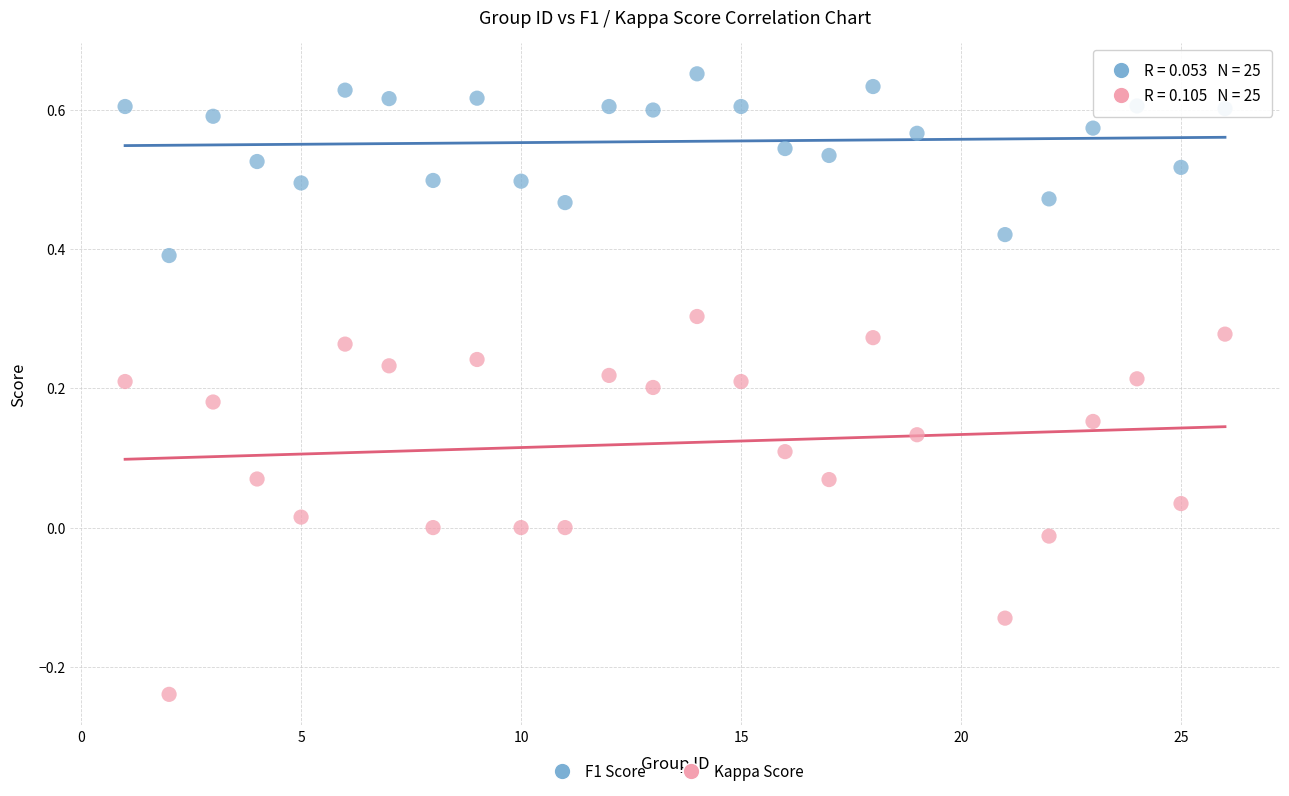

Across all data points, what is the range of X values (max minus min)?

25.0